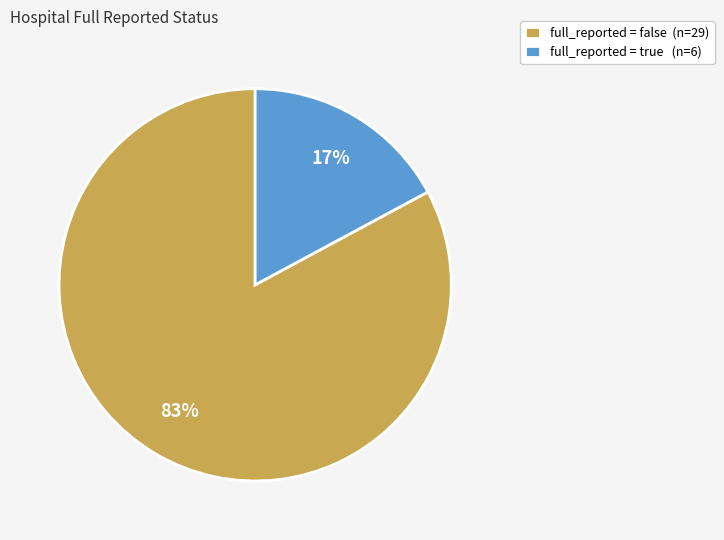

To the nearest percent, what portion does full_reported = true (n=6) represent?

17%